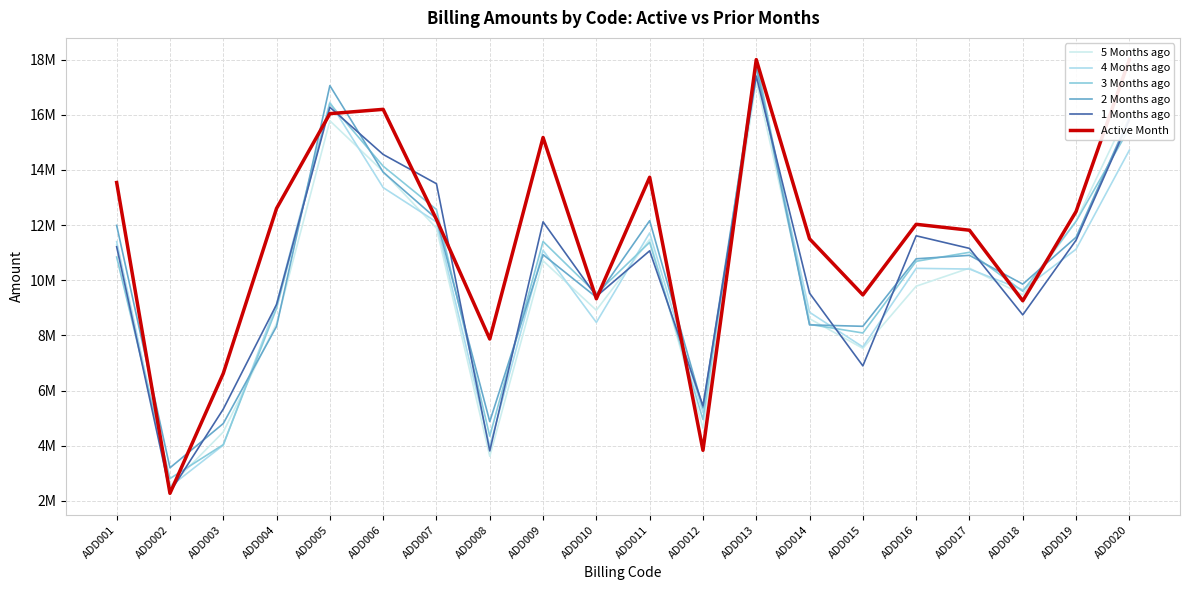

Which series ends up on top after the final intersection of 1 Months ago and 5 Months ago?

5 Months ago